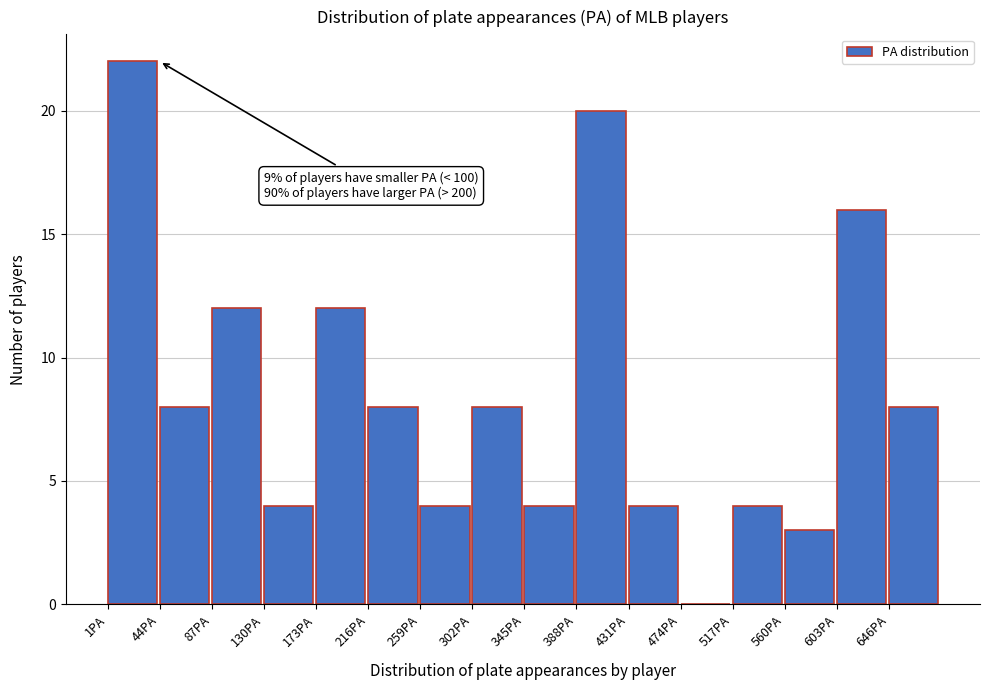

Over which range of the x-axis is the bar tallest?

1 to 44